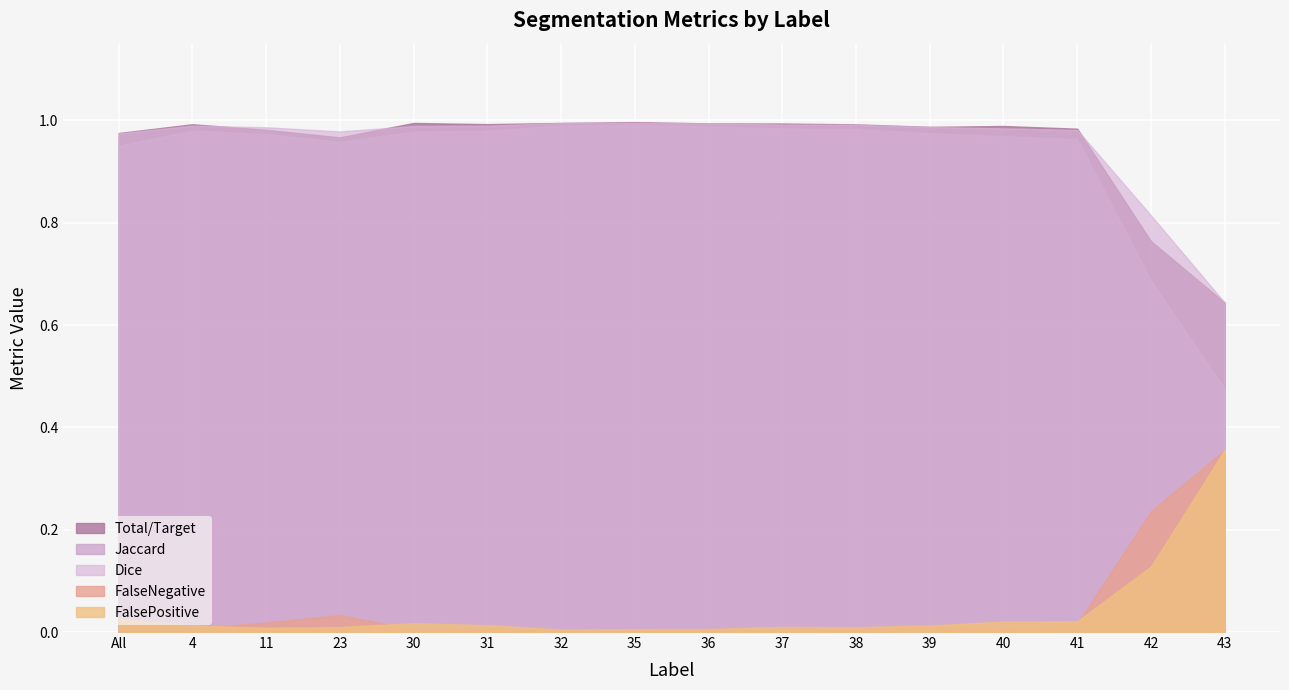

At which category does the chart reach its minimum across all series?

35